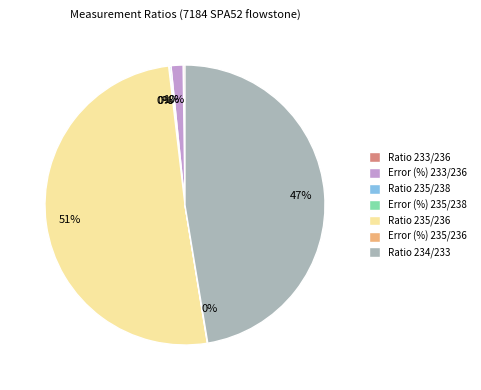

Which category has the biggest portion of the pie?

Ratio 235/236